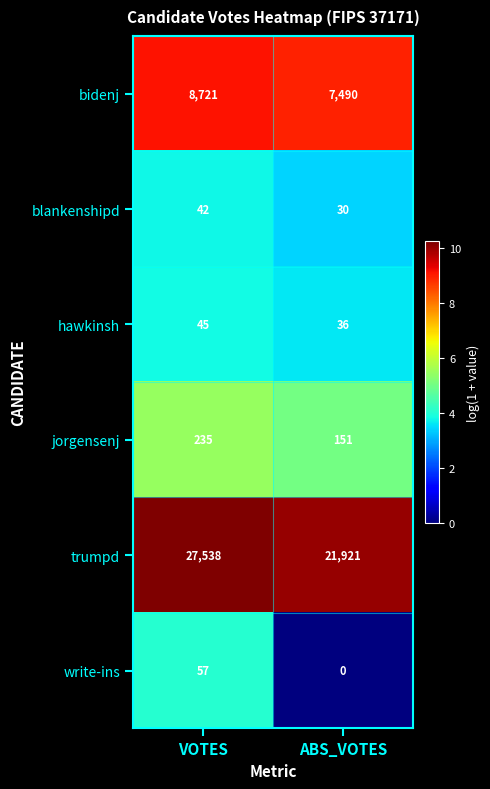

Reading left to right, extract all data points from this chart.

bidenj: VOTES=8721	ABS_VOTES=7490
blankenshipd: VOTES=42	ABS_VOTES=30
hawkinsh: VOTES=45	ABS_VOTES=36
jorgensenj: VOTES=235	ABS_VOTES=151
trumpd: VOTES=27538	ABS_VOTES=21921
write-ins: VOTES=57	ABS_VOTES=0